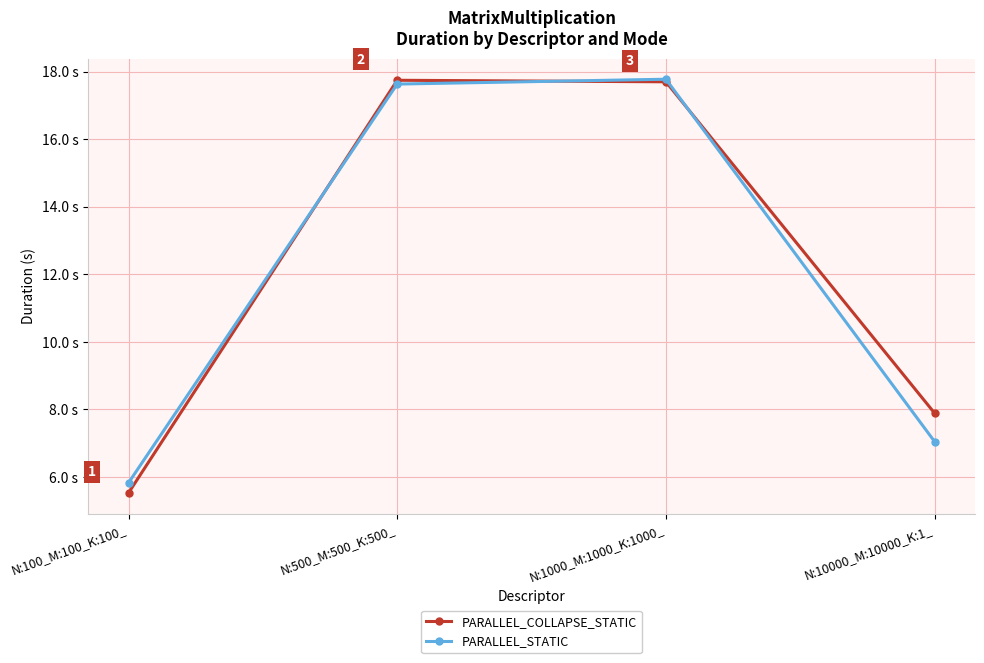

Does the chart have visible grid lines?

Yes